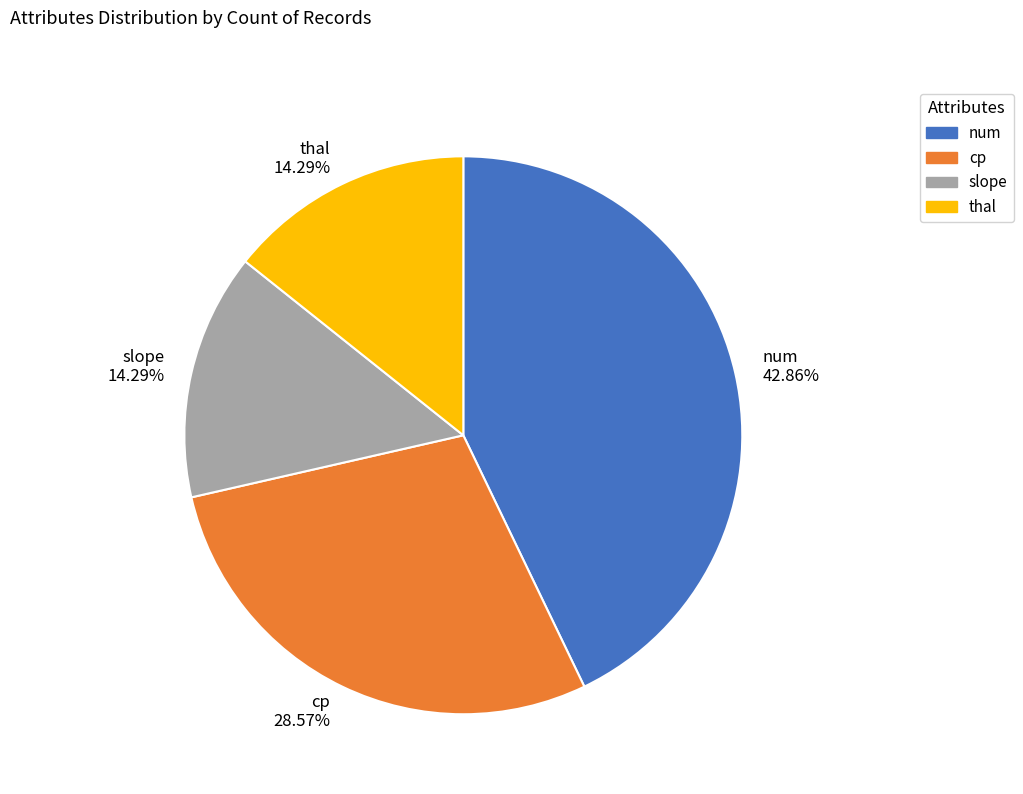

Is thal the majority of the pie?

No